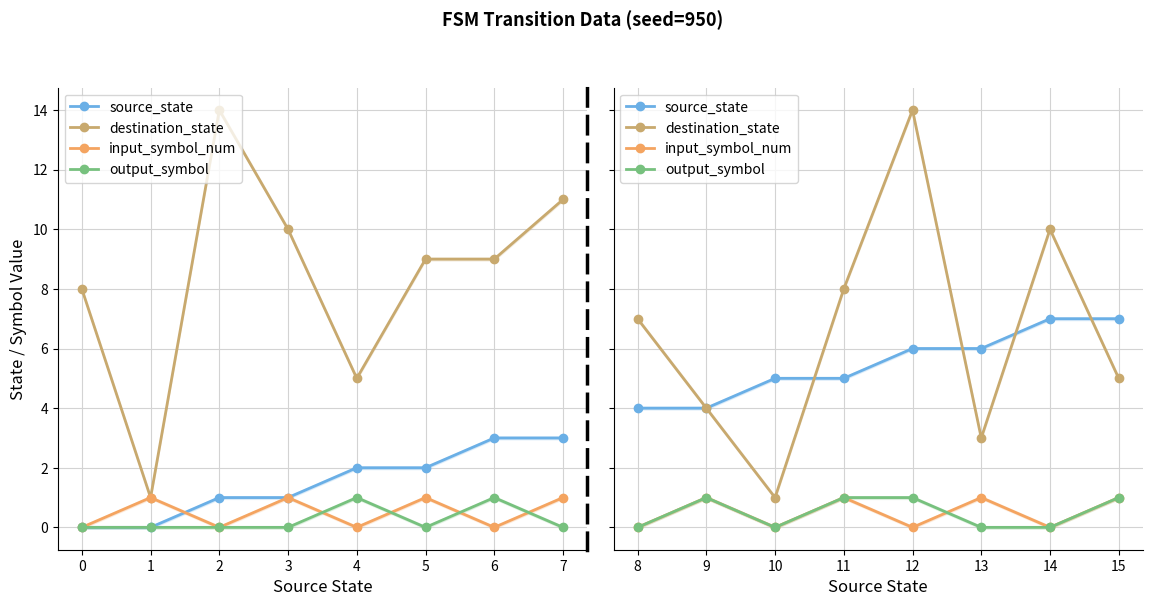

Does the chart have visible grid lines?

Yes